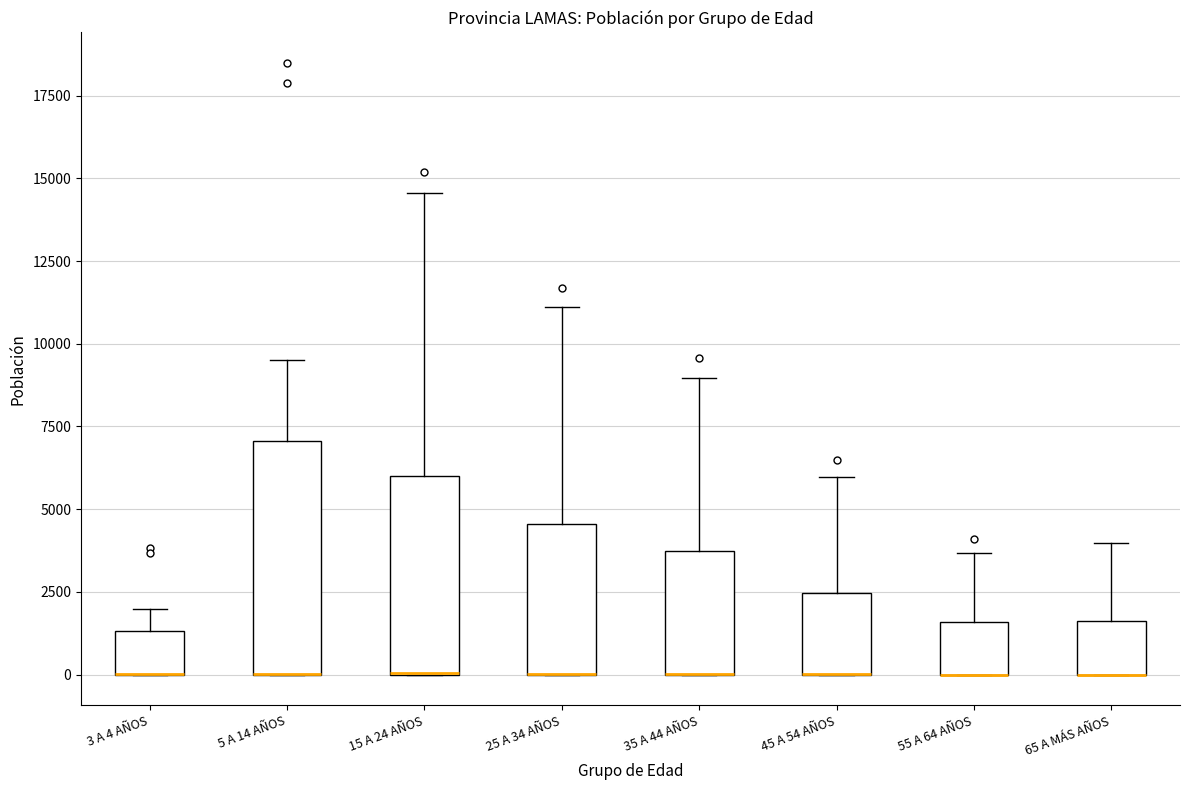

Reading left to right, read every box against the y-axis: the position of its median line, the range the box covers, and the ends of its whiskers. The values are not printed on the chart, so give them approximately, as read against the axis.

3 A 4 AÑOS: median 0 (drawn on the box's lower edge), box 0 to 1500, whiskers 0 to 2000
5 A 14 AÑOS: median 0 (drawn on the box's lower edge), box 0 to 7000, whiskers 0 to 9500
15 A 24 AÑOS: median 0 (drawn on the box's lower edge), box 0 to 6000, whiskers 0 to 14500
25 A 34 AÑOS: median 0 (drawn on the box's lower edge), box 0 to 4500, whiskers 0 to 11000
35 A 44 AÑOS: median 0 (drawn on the box's lower edge), box 0 to 3500, whiskers 0 to 9000
45 A 54 AÑOS: median 0 (drawn on the box's lower edge), box 0 to 2500, whiskers 0 to 6000
55 A 64 AÑOS: median 0 (drawn on the box's lower edge), box 0 to 1500, whiskers 0 to 3500
65 A MÁS AÑOS: median 0 (drawn on the box's lower edge), box 0 to 1500, whiskers 0 to 4000